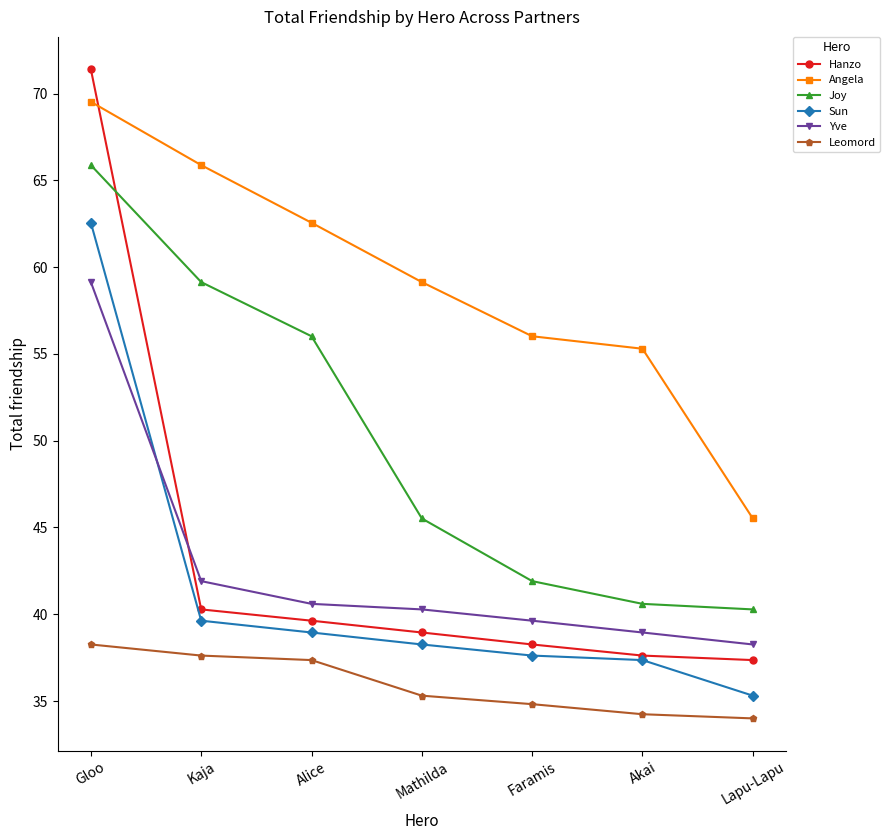

What is the label of the 3rd point from the right?

Faramis